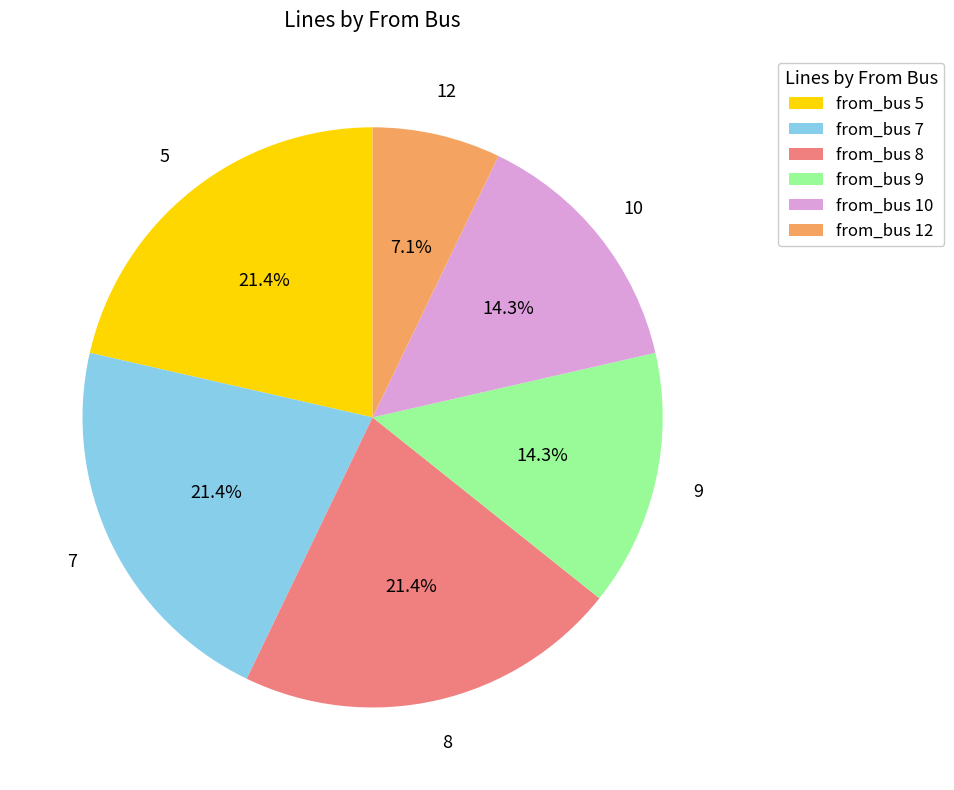

What percentage is NOT represented by from_bus 7?

78.6%